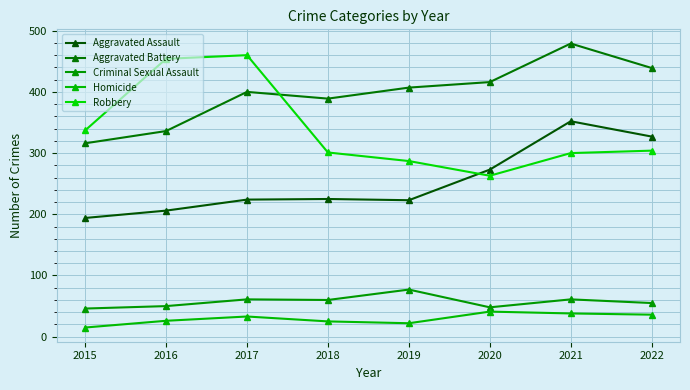

Where is Aggravated Battery nearest to the value 397?

2017